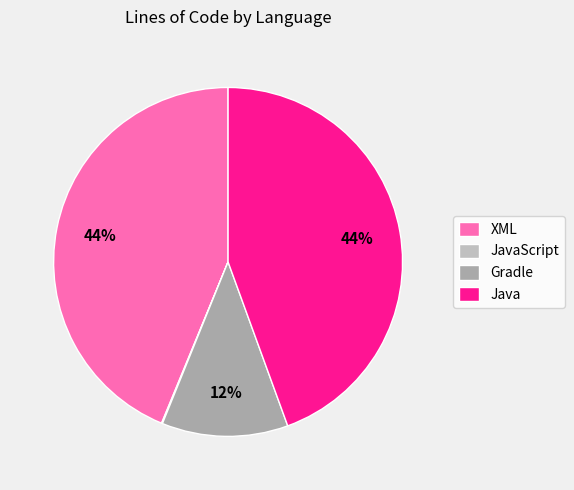

Rank the categories by value from highest to lowest.

Java, XML, Gradle, JavaScript